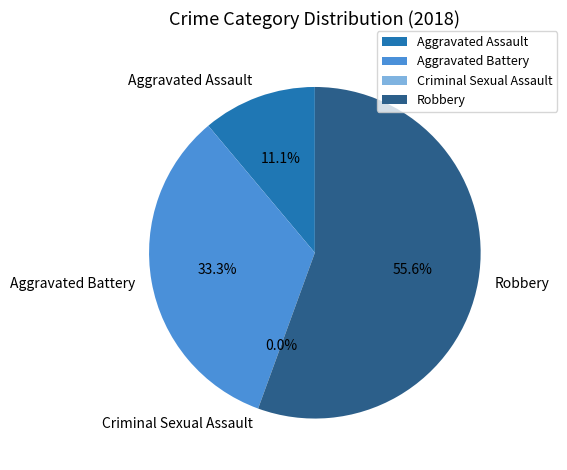

Is it true that Aggravated Assault is 22% of the pie?

False